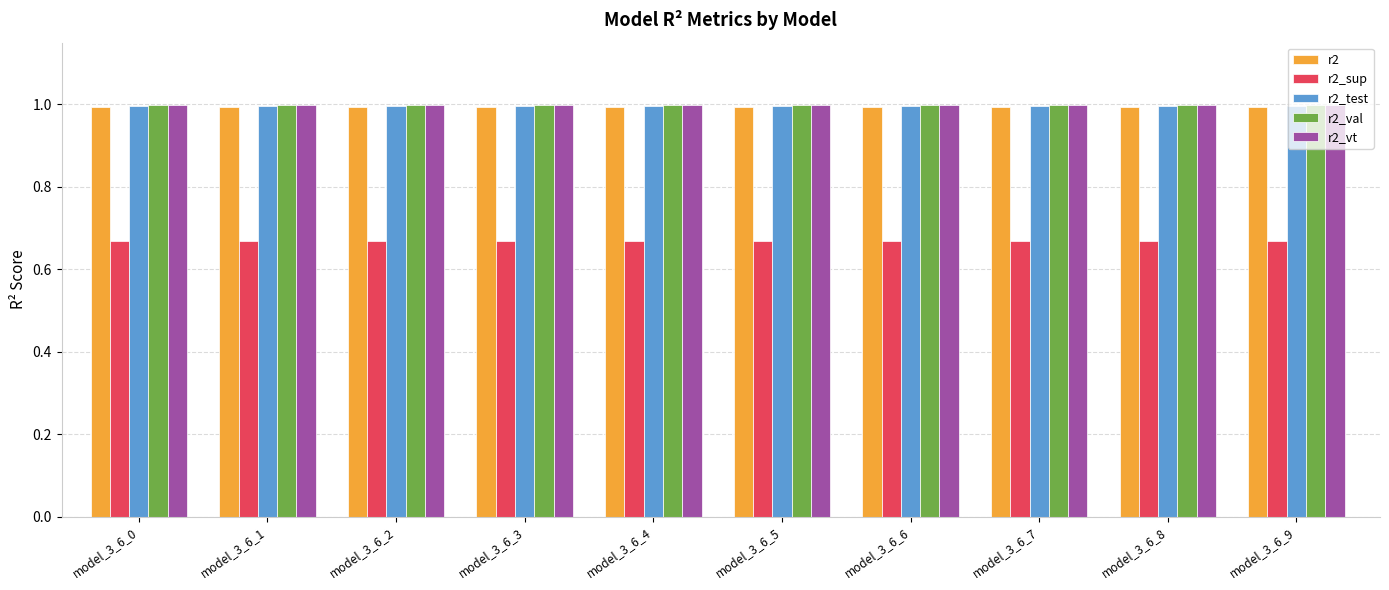

What is the greatest value displayed?

1.0